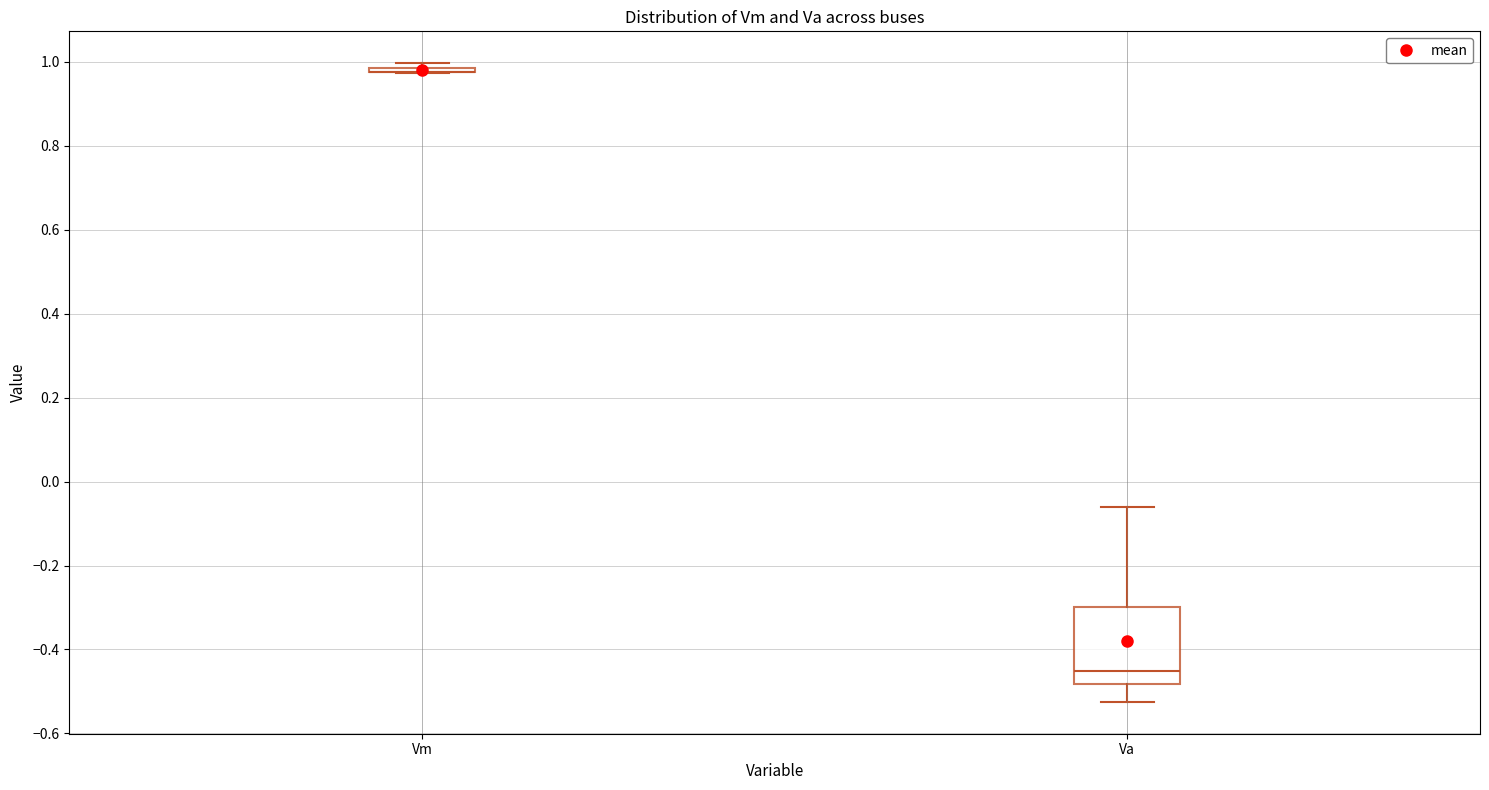

Reading left to right, transcribe this box plot: for each box, give where its median line is, the range the box spans, and where its two whiskers end, as read against the y-axis. The values are not printed on the chart, so give them approximately, as read against the axis.

Vm: box collapsed to a line at 0.98, whiskers 0.98 to 1.00
Va: median -0.46, box -0.48 to -0.30, whiskers -0.52 to -0.06